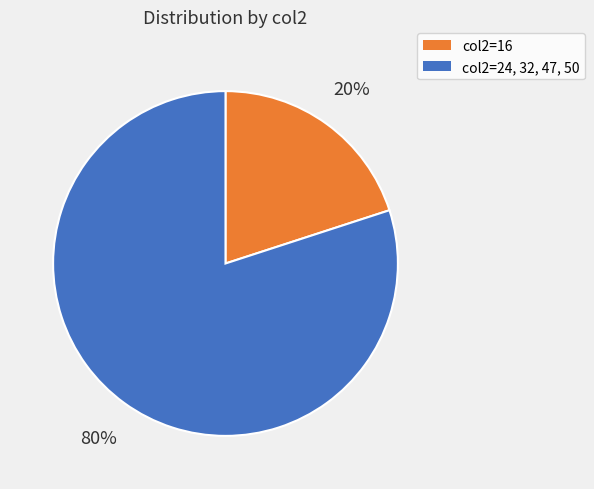

To the nearest percent, what is the average slice percentage?

50%